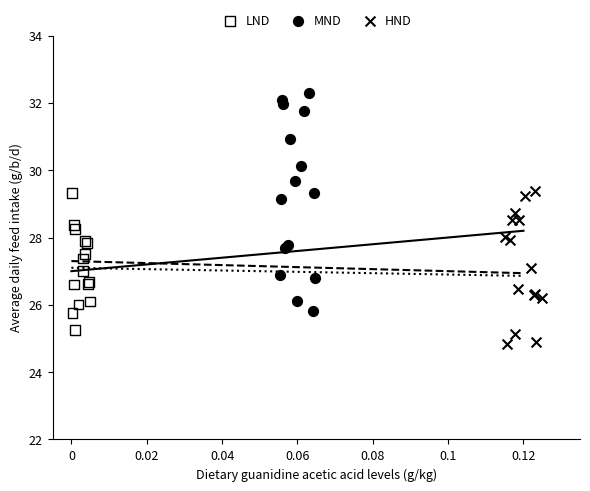

Which series contains the lowest Y value?

HND